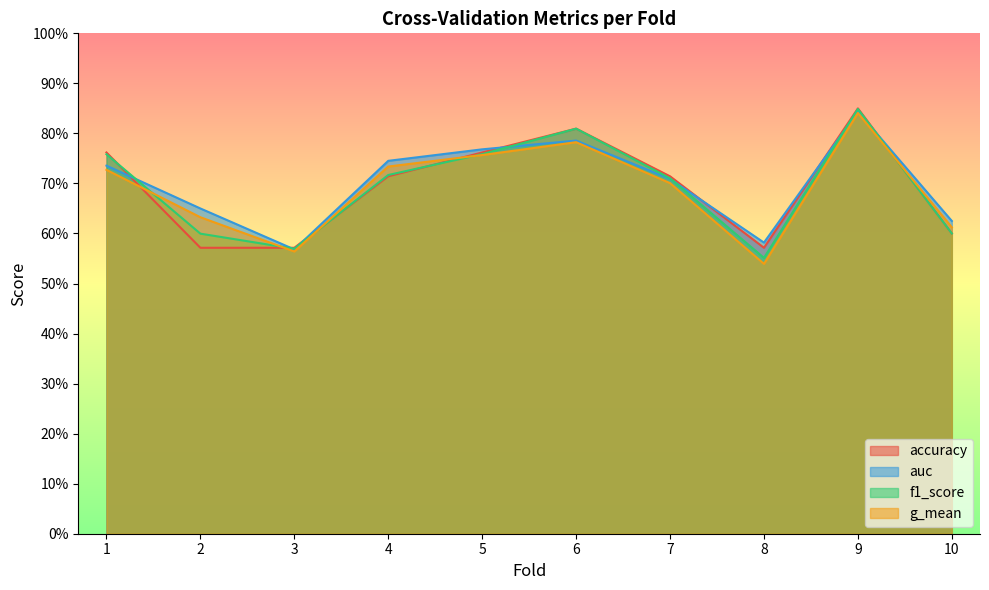

How many lines are shown in the chart?

4